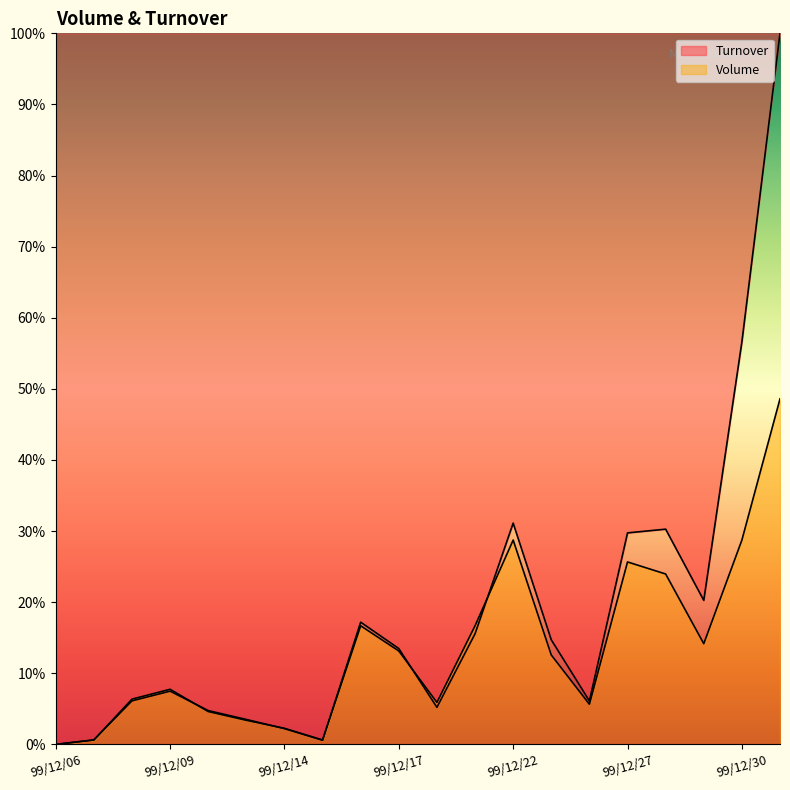

What are all the series names shown in the legend?

Volume, Turnover